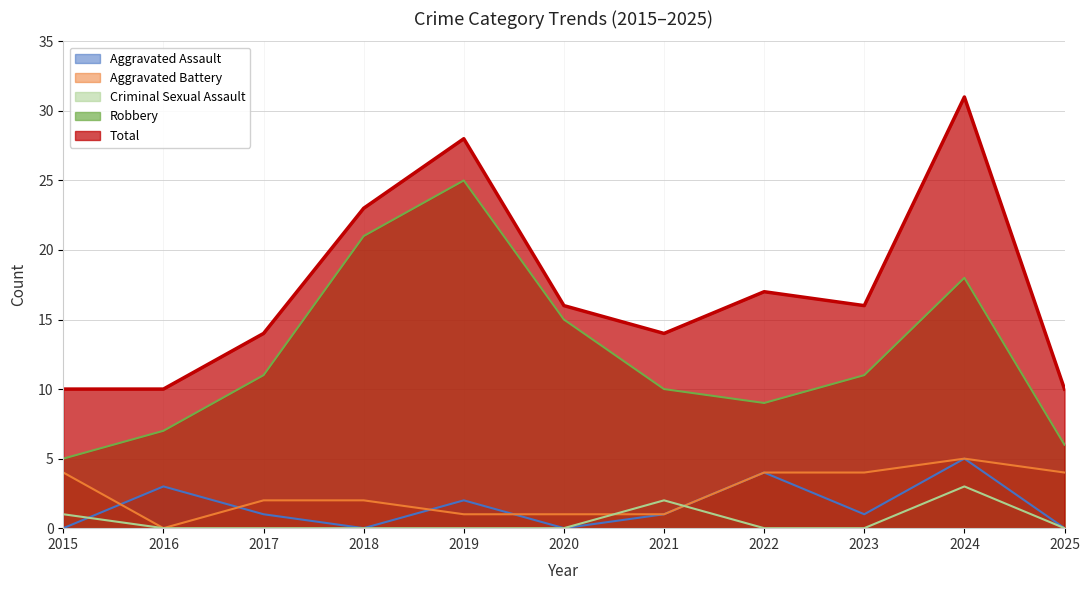

At which label does Total first exceed 16?

2018